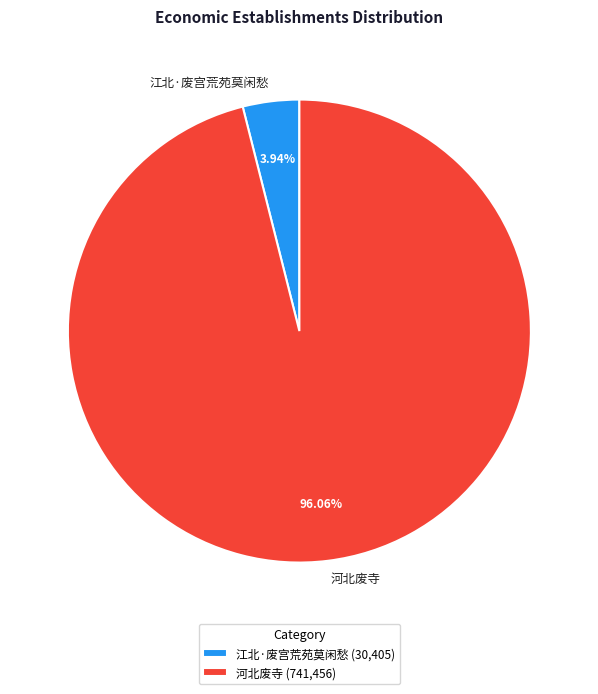

Does any single category account for the majority?

Yes